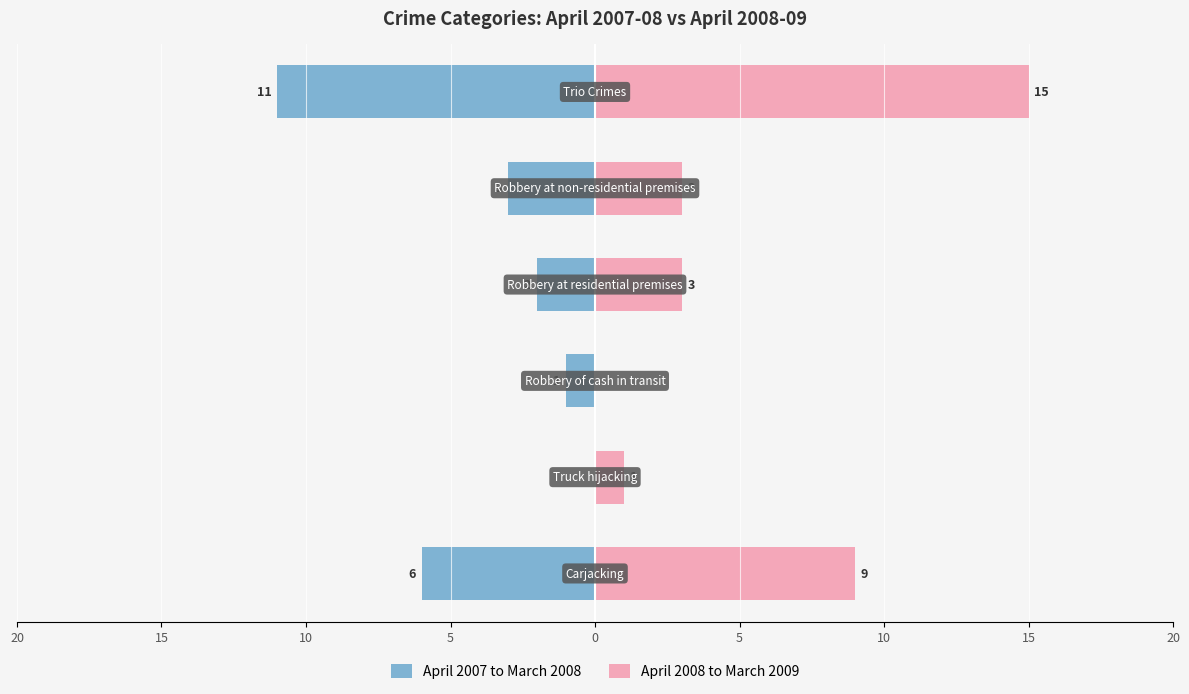

Which has a higher value, 0 or 10?

10